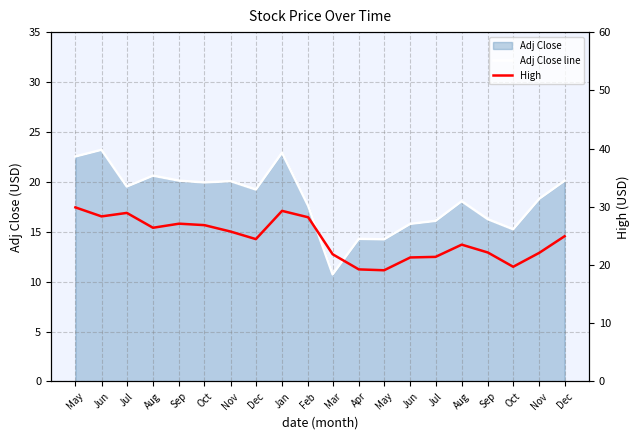

Reading left to right, extract all data points from this chart.

Adj Close line: 22.5	23.2	19.5	20.6	20.1	19.9	20.1	19.2	22.9	17.6	10.7	14.3	14.2	15.8	16.1	18.1	16.3	15.2	18.3	20.1
High: 29.9	28.4	28.9	26.4	27.1	26.9	25.8	24.4	29.3	28.2	21.9	19.2	19.1	21.3	21.4	23.5	22.1	19.7	22.1	24.9